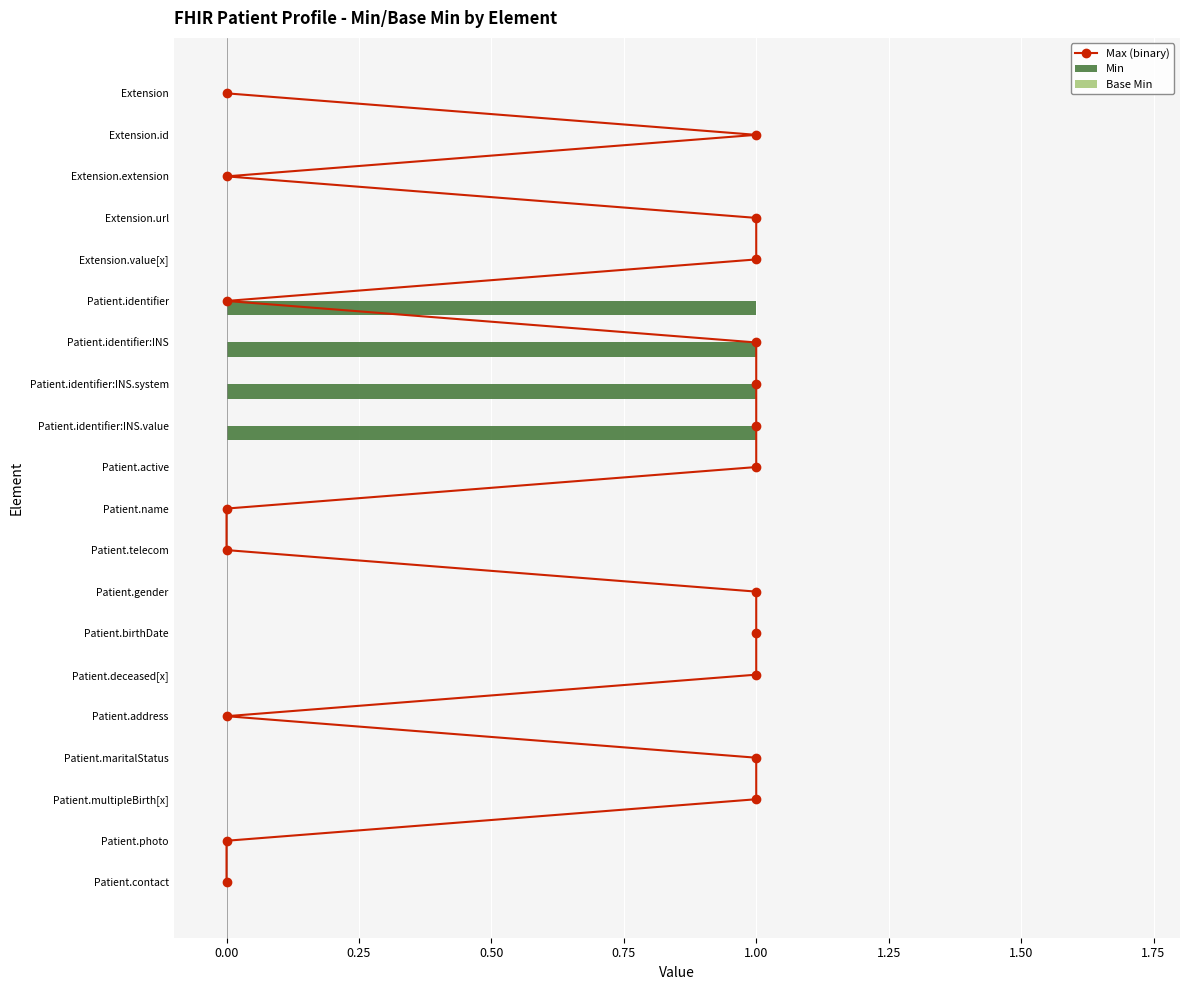

The value of Min at Patient.active is 0. True or false?

True